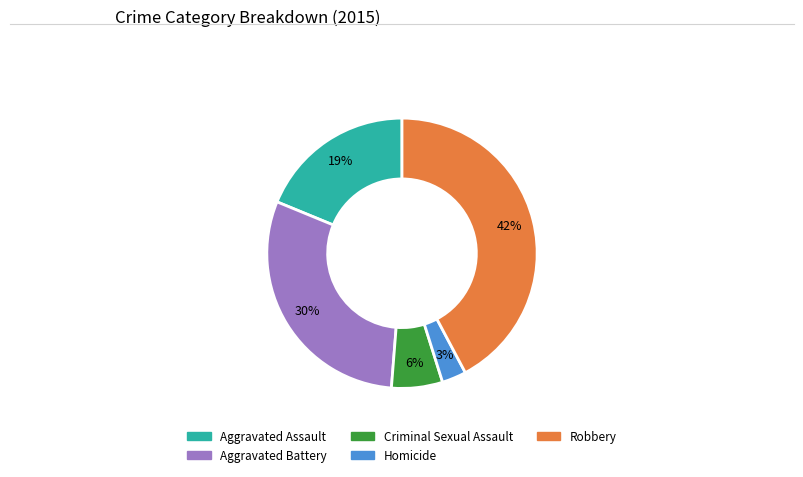

Which category has the biggest portion of the pie?

Robbery